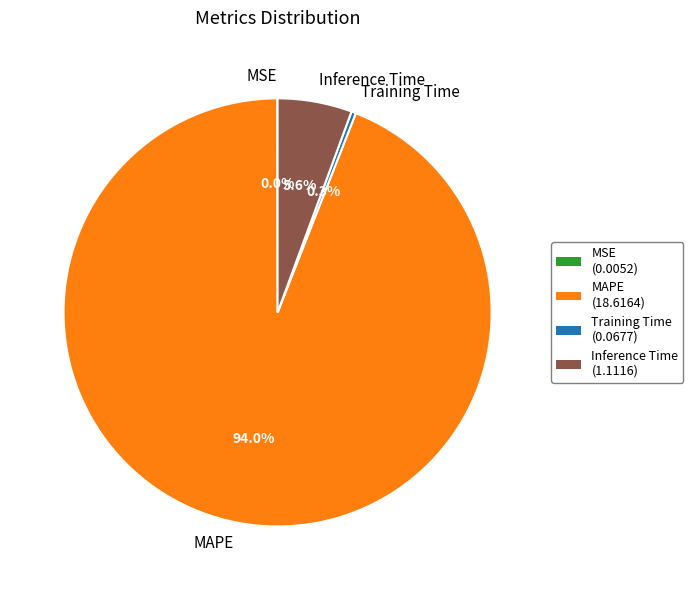

To the nearest percent, what is the difference between the Inference Time and Training Time slice percentages?

5%